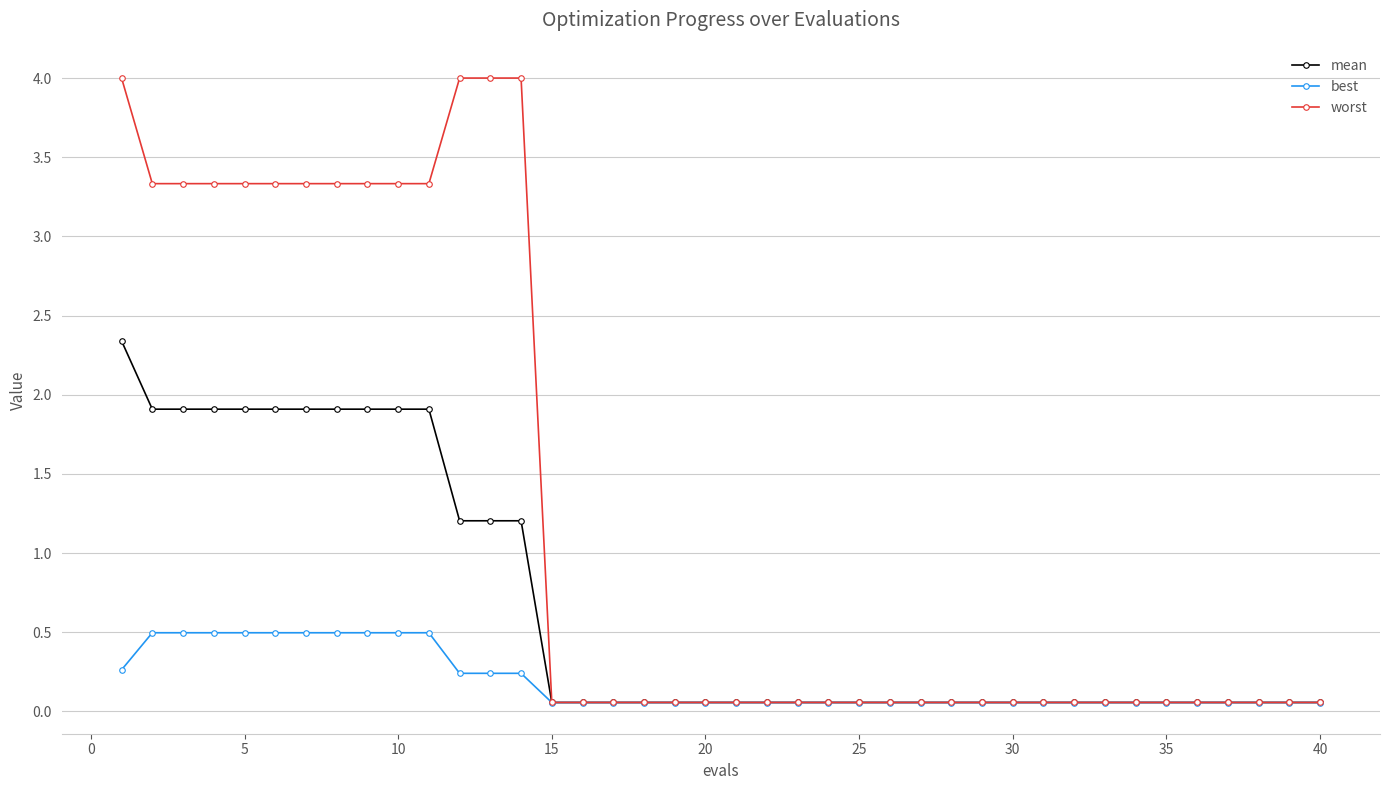

What is the sum of all best values?

7.4